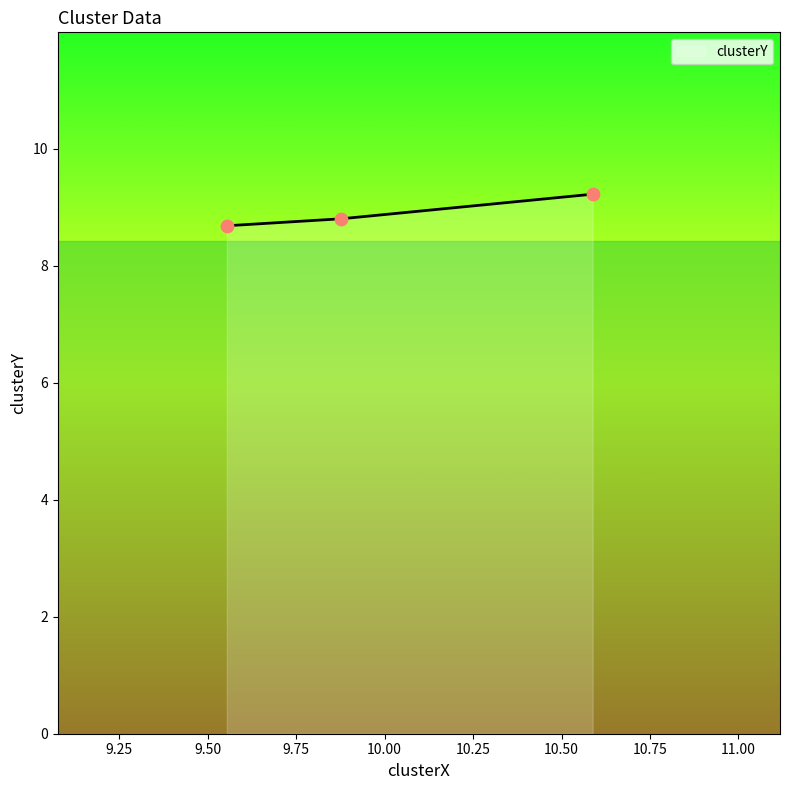

What is the smallest value displayed?

8.7